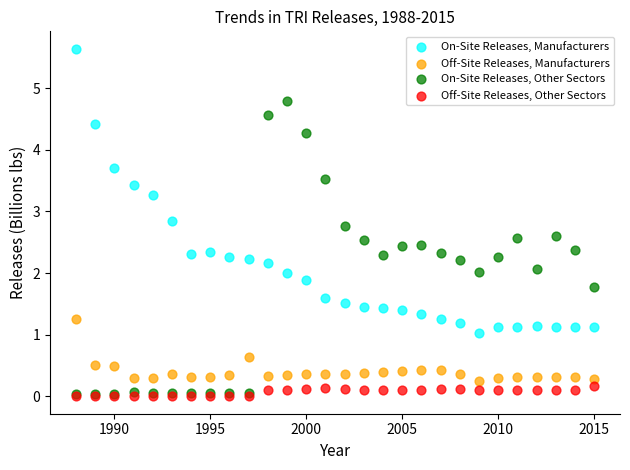

In the On-Site Releases, Manufacturers series, what Y value is closest to 3?

2.8